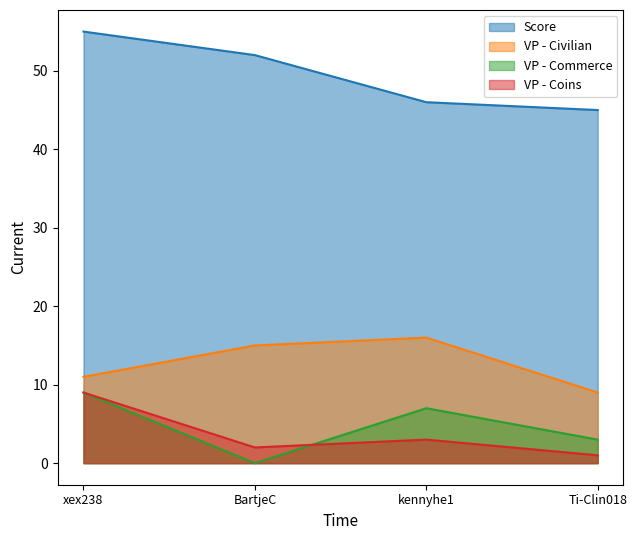

What is the total value across all series at Ti-Clin018?

58